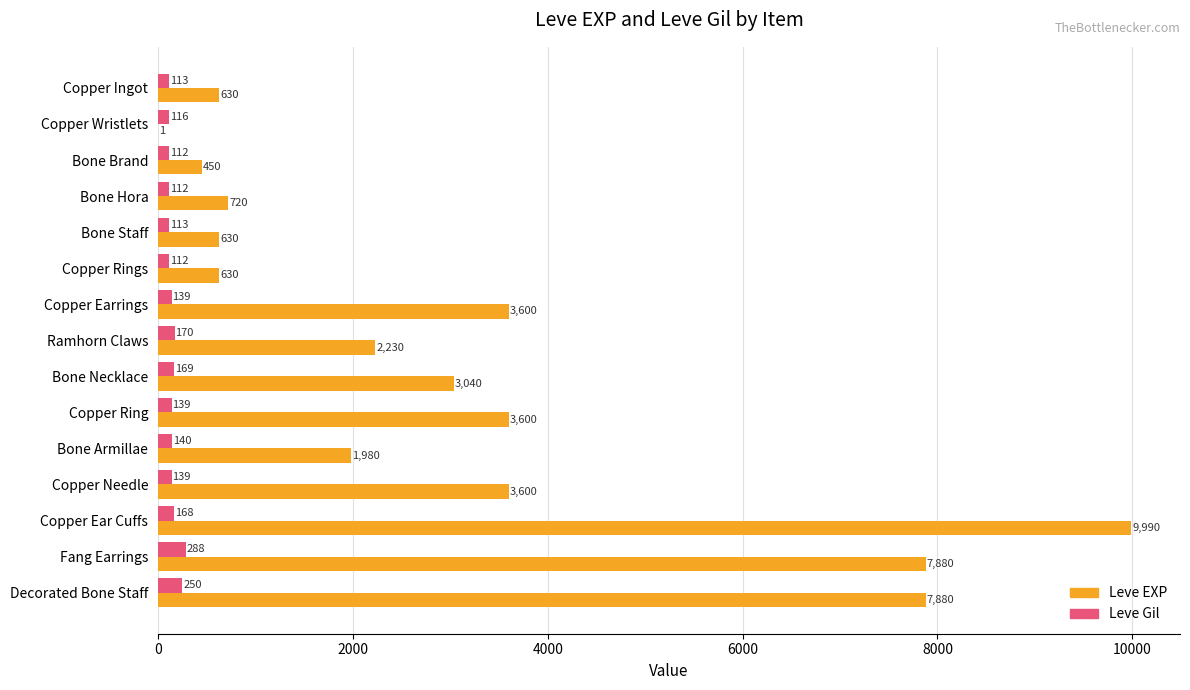

What are all the series names shown in the legend?

Leve EXP, Leve Gil